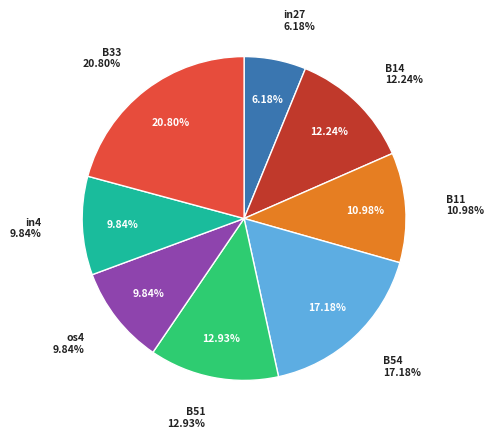

The in27 slice represents 1% of the pie. True or false?

False